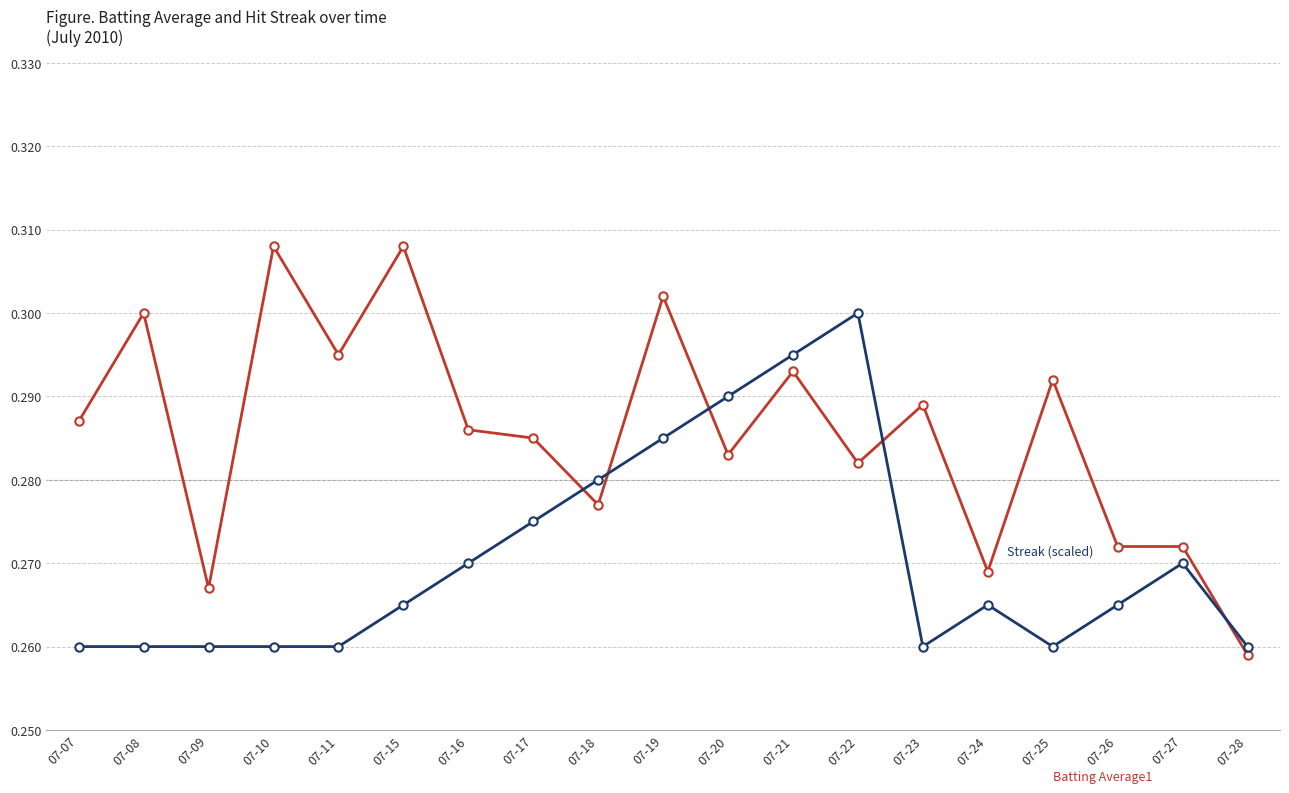

What is the total value across all series at 07-27?

0.5